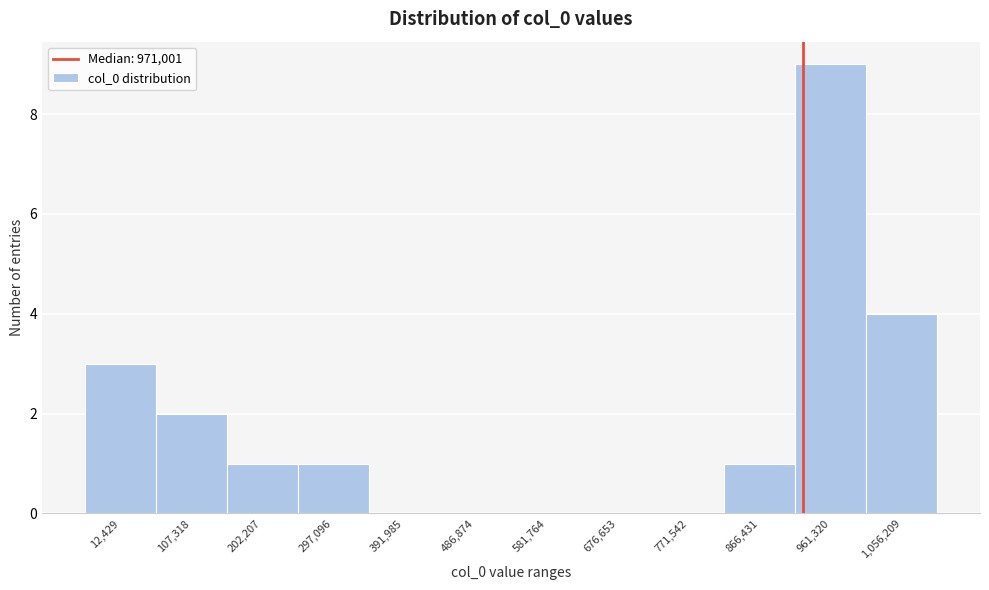

Reading left to right, what are all the values shown in this chart?

12,429=3	107,318=2	202,207=1	297,096=1	391,985=0	486,874=0	581,764=0	676,653=0	771,542=0	866,431=1	961,320=9	1,056,209=4